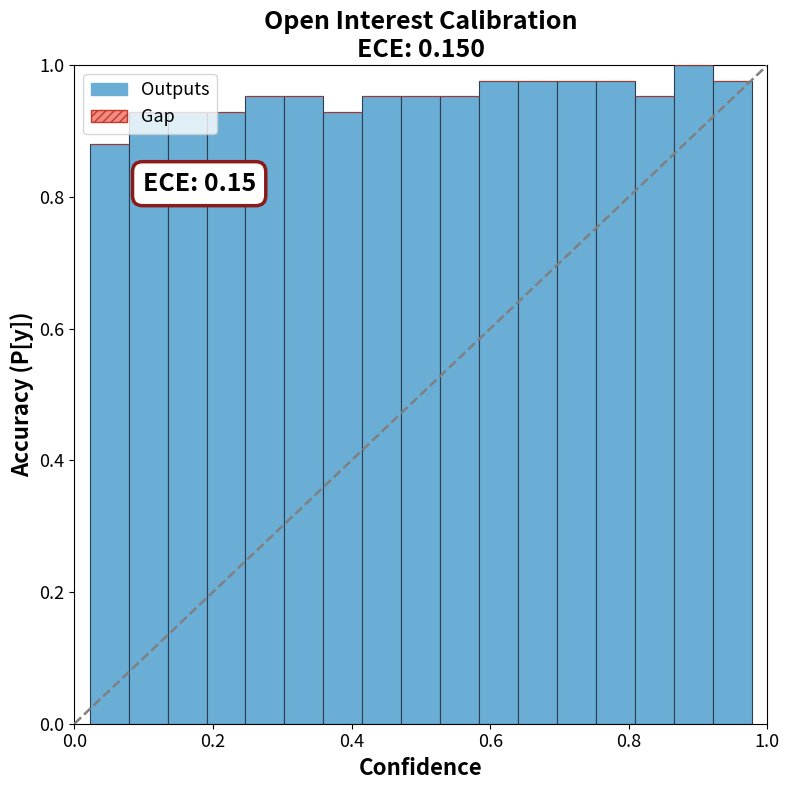

What is the sum of all values?

16.2